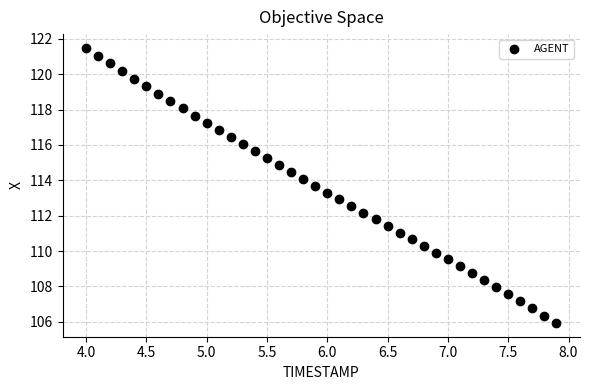

What is the range of Y values (max minus min)?

15.5